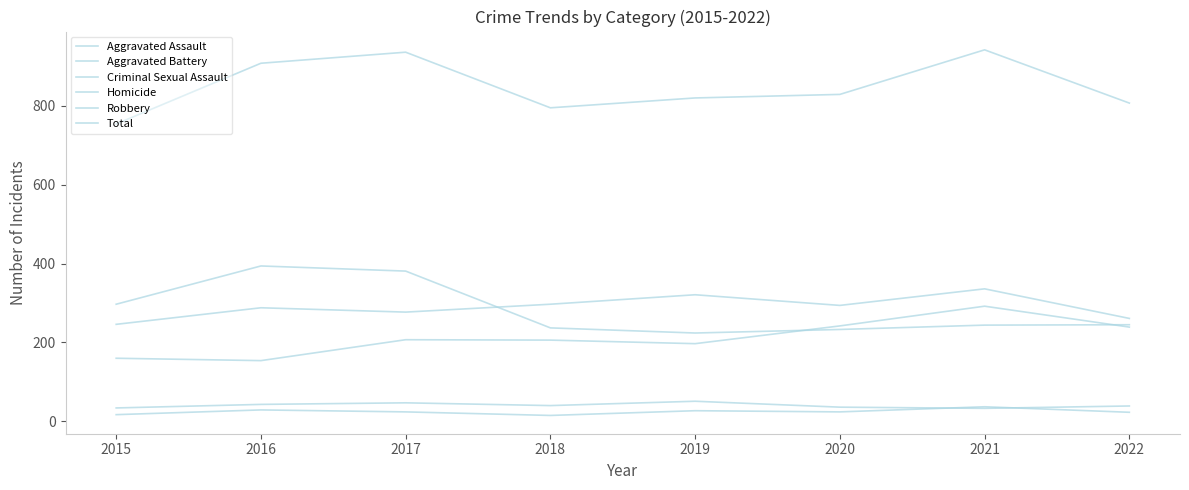

What is the spread (max minus min) of values at 2020?

805